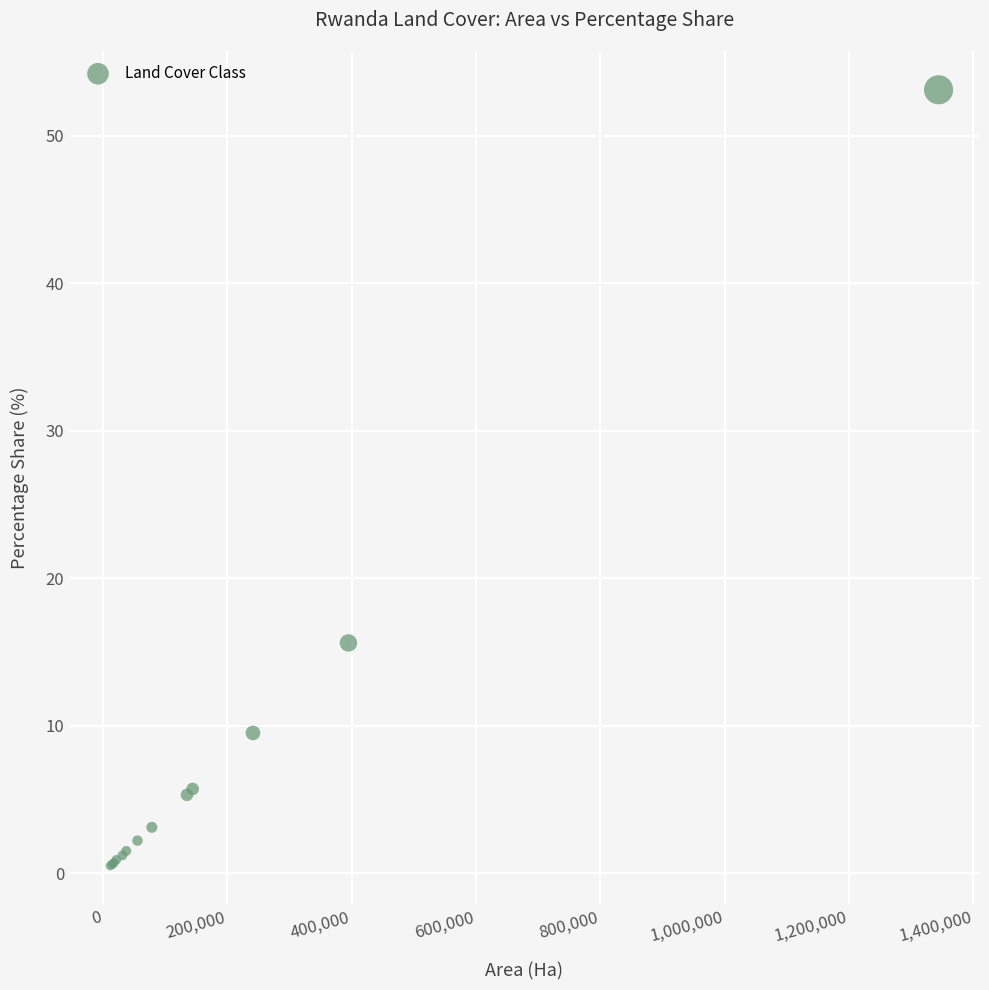

What Y value in the scatter plot is closest to 26?

15.6